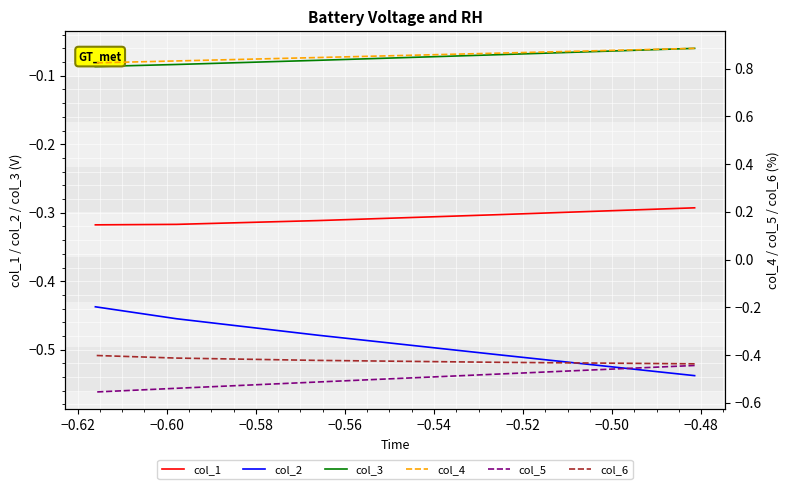

What is the spread (max minus min) of values at −0.54?

1.4